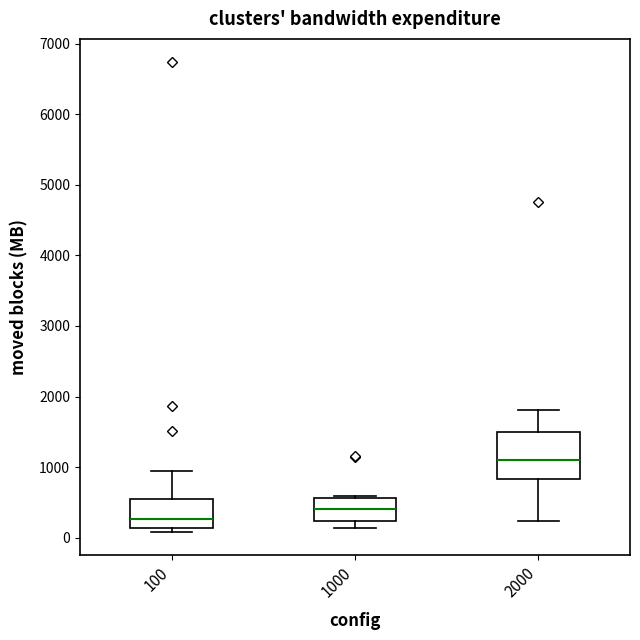

Where is the lower edge of the box at x = 100 on the y-axis? The values are not printed on the chart, so give them approximately, as read against the axis.

100